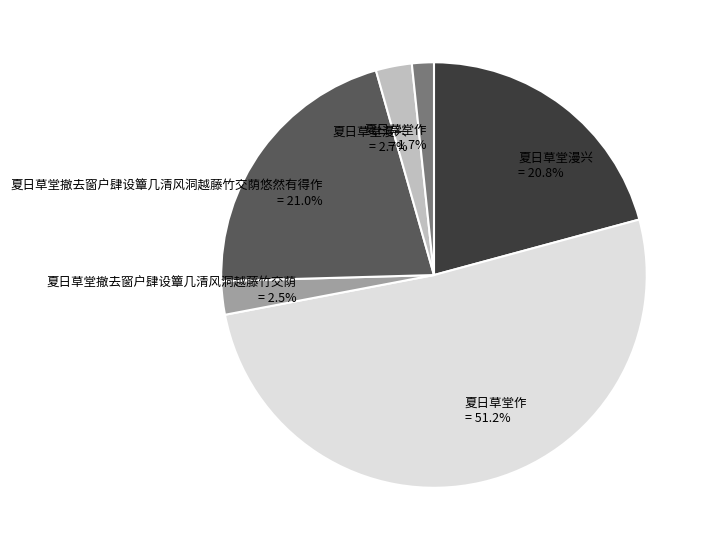

To the nearest percent, what is the difference between the largest and smallest slice percentages?

50%